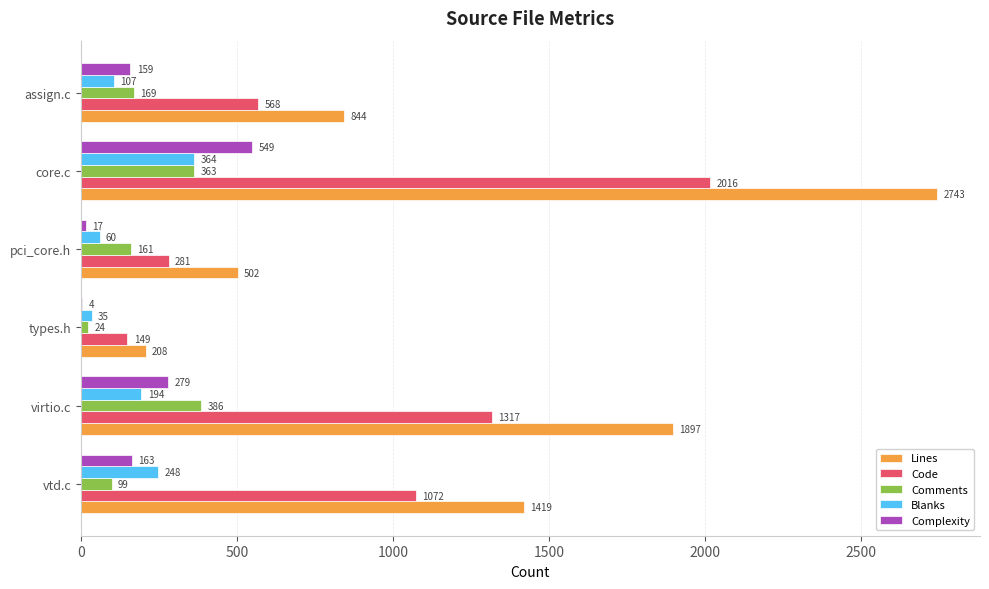

What are all the series names shown in the legend?

Lines, Code, Comments, Blanks, Complexity